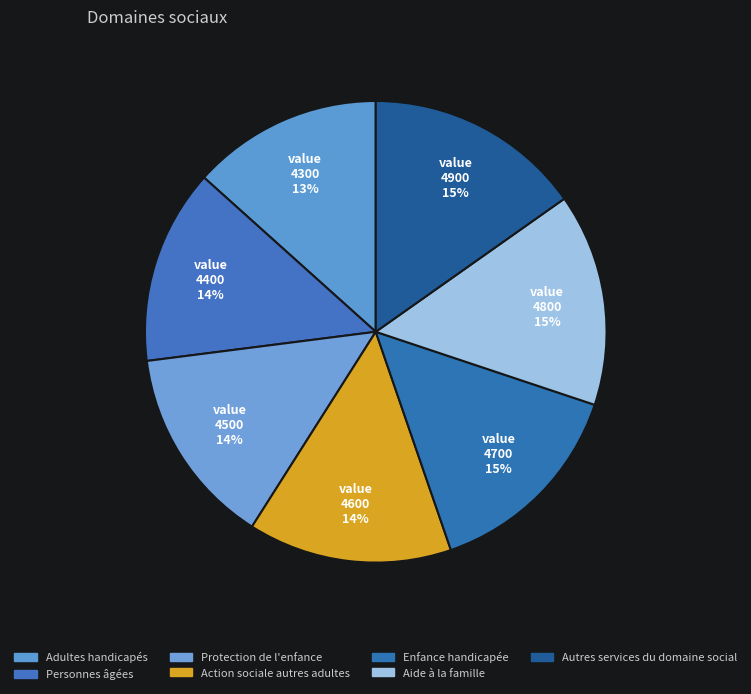

To the nearest percent, what percentage of the pie is Adultes handicapés?

13%